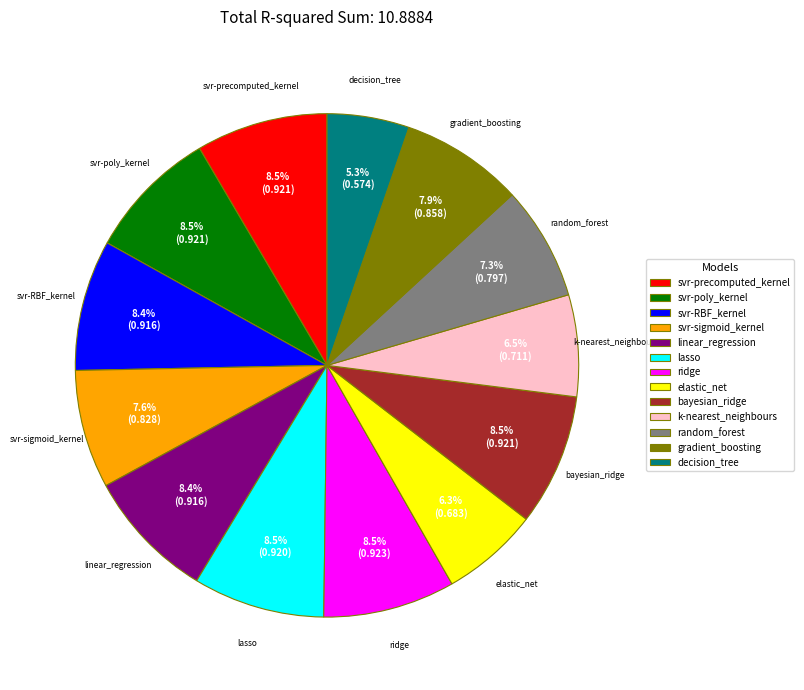

To the nearest percent, what is the difference between the largest and smallest slice percentages?

3%